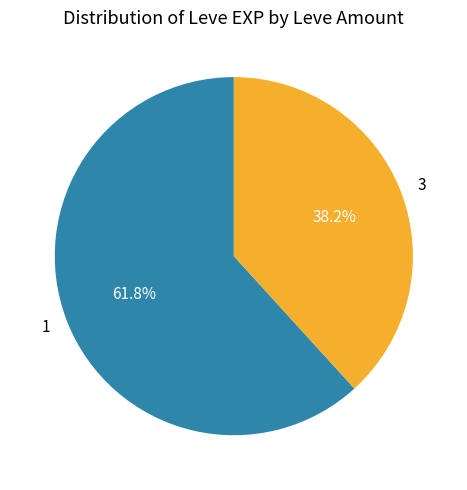

How many segments does this pie chart have?

2